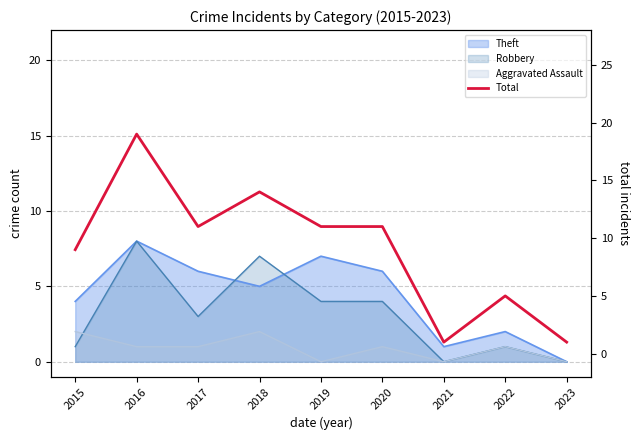

At which label does the data first exceed 11?

2016